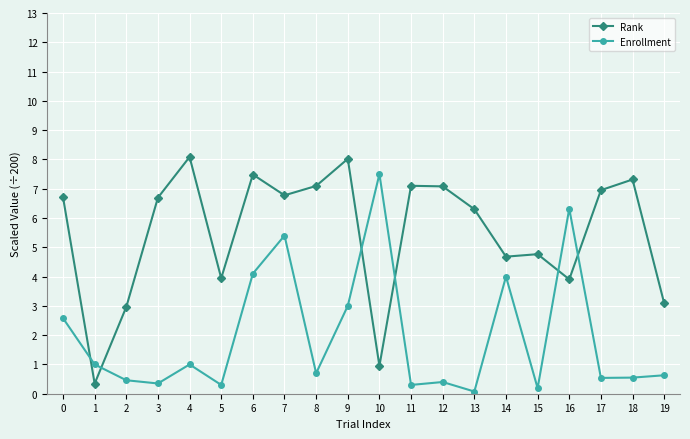

What is the difference between the Enrollment values at 5 and 0?

2.3